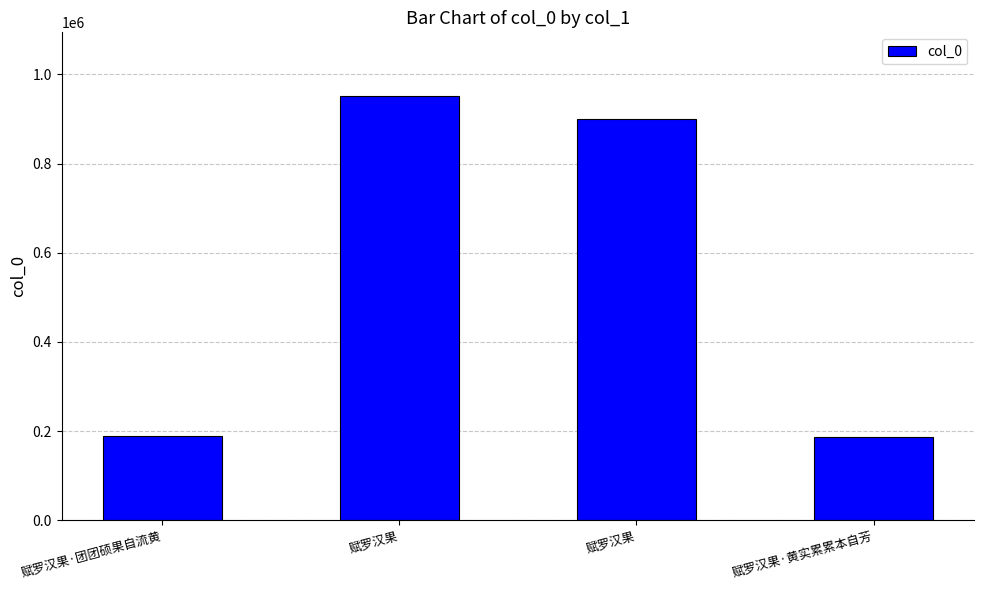

What is the sum of the values at 赋罗汉果·团团硕果自流黄 and 赋罗汉果?

1139695